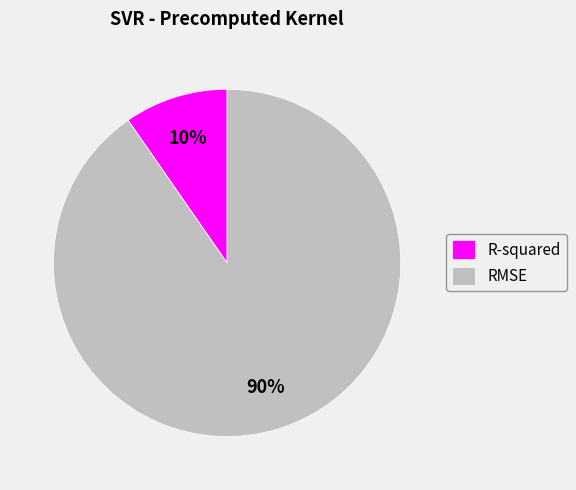

Which slice represents more than half of the pie?

RMSE